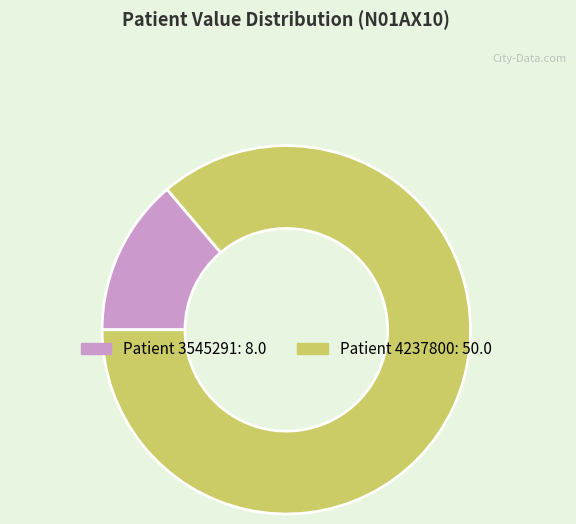

Is there a majority slice in this chart?

Yes